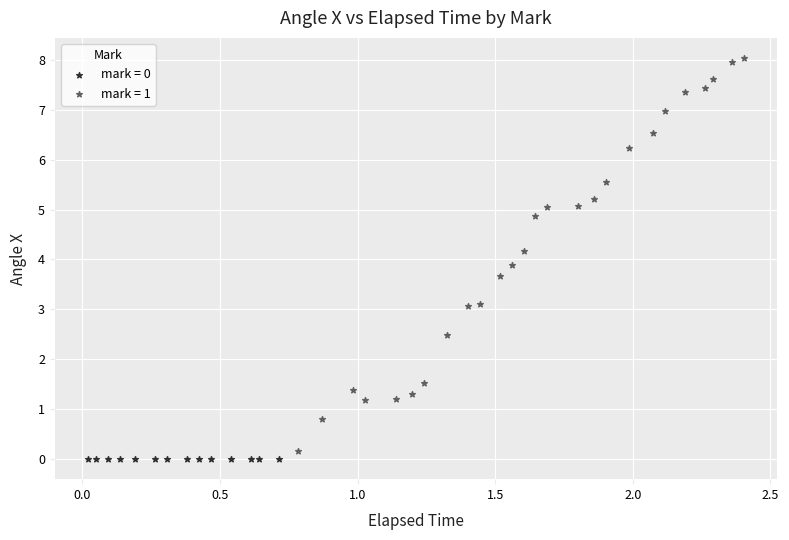

Which series reaches the maximum Y coordinate?

mark = 1